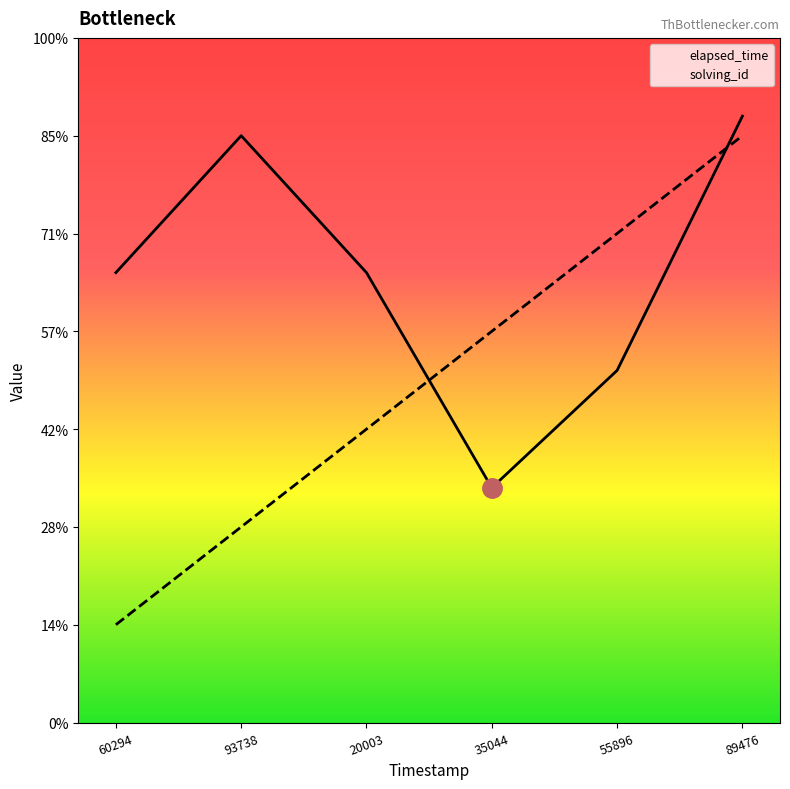

Rank the series at 20003 from highest to lowest value.

elapsed_time, solving_id